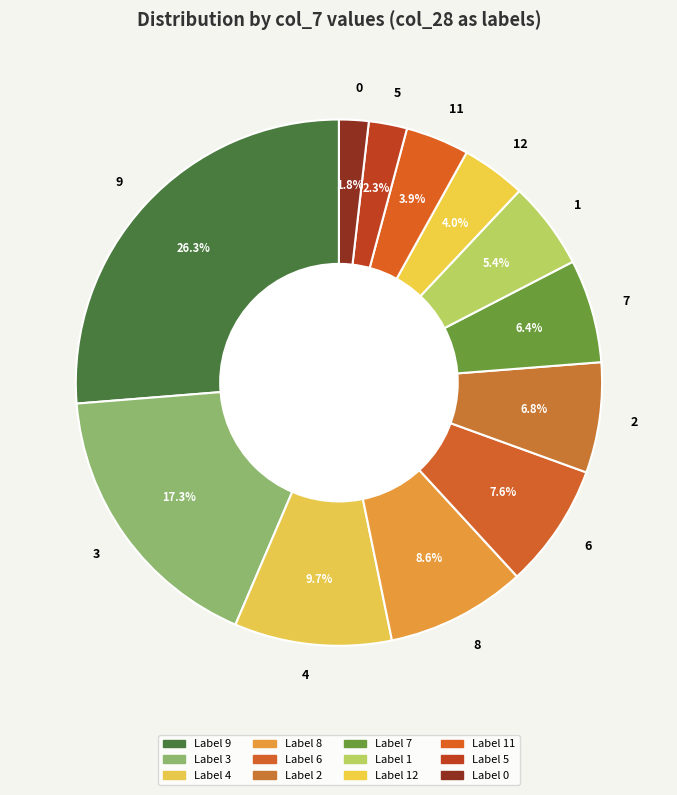

To the nearest percent, what portion does 2 represent?

7%